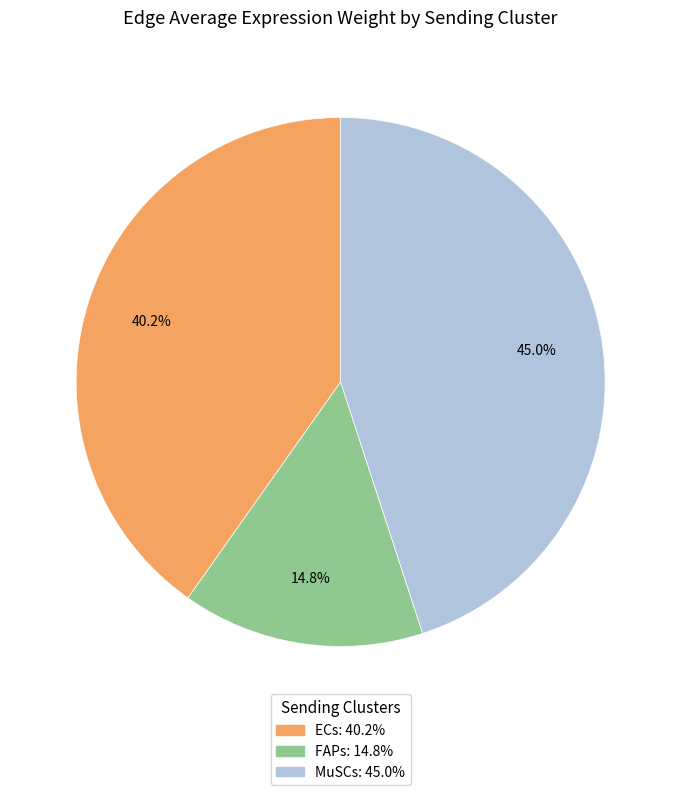

Approximately how many times larger is the value at MuSCs compared to FAPs?

3.0